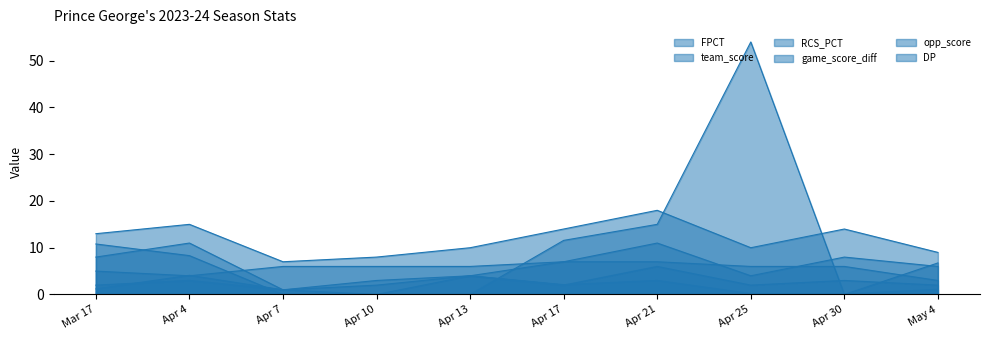

At which label does opp_score first exceed 6?

Apr 17